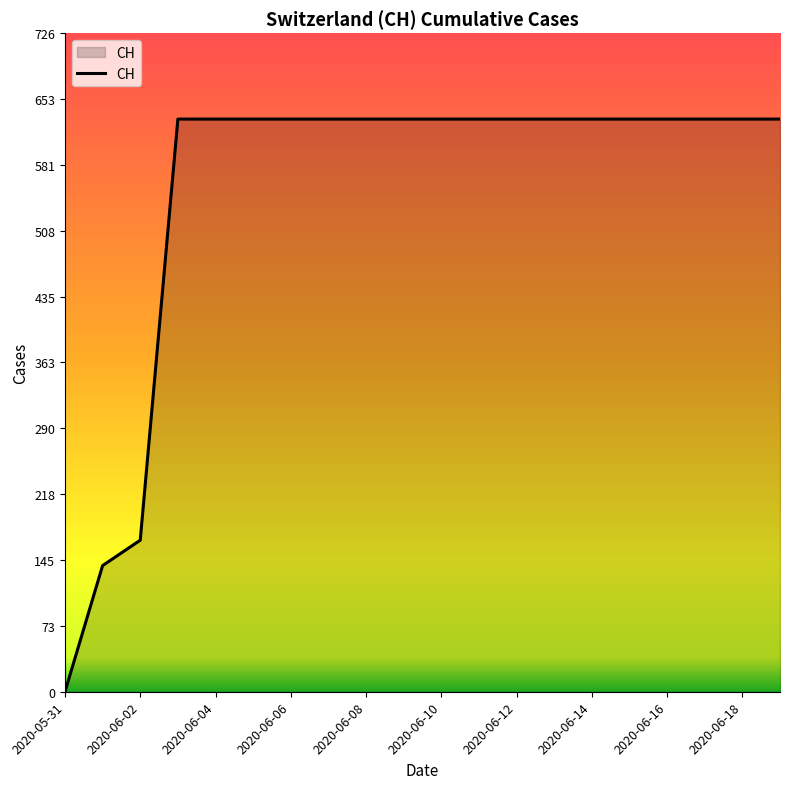

What is the maximum value shown in the chart?

631